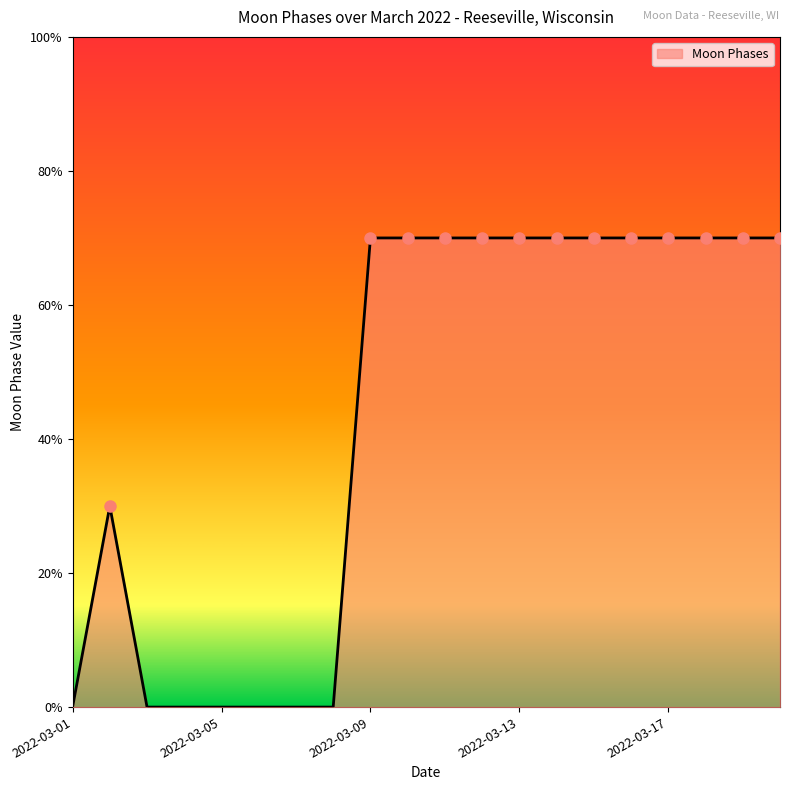

Where is the data nearest to the value 3?

2022-03-02